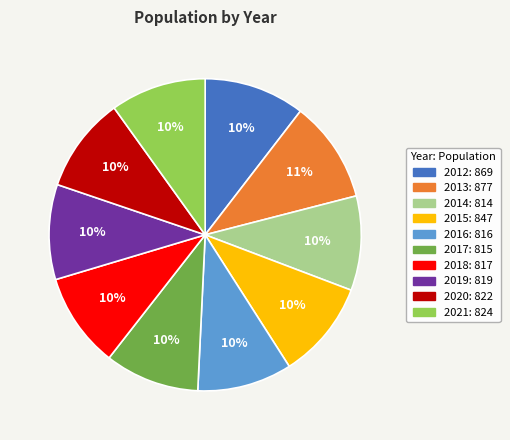

To the nearest percent, what portion does 2016 represent?

10%